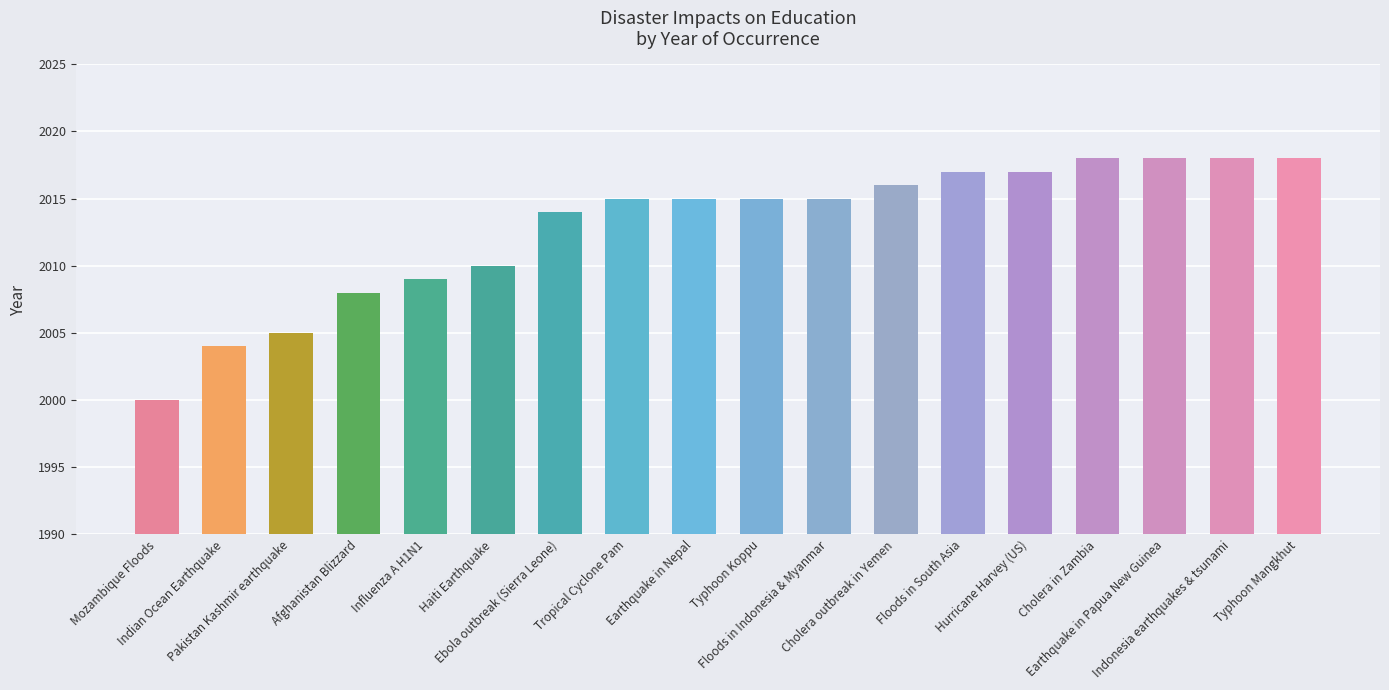

Which category has the lowest value across all series?

Mozambique Floods